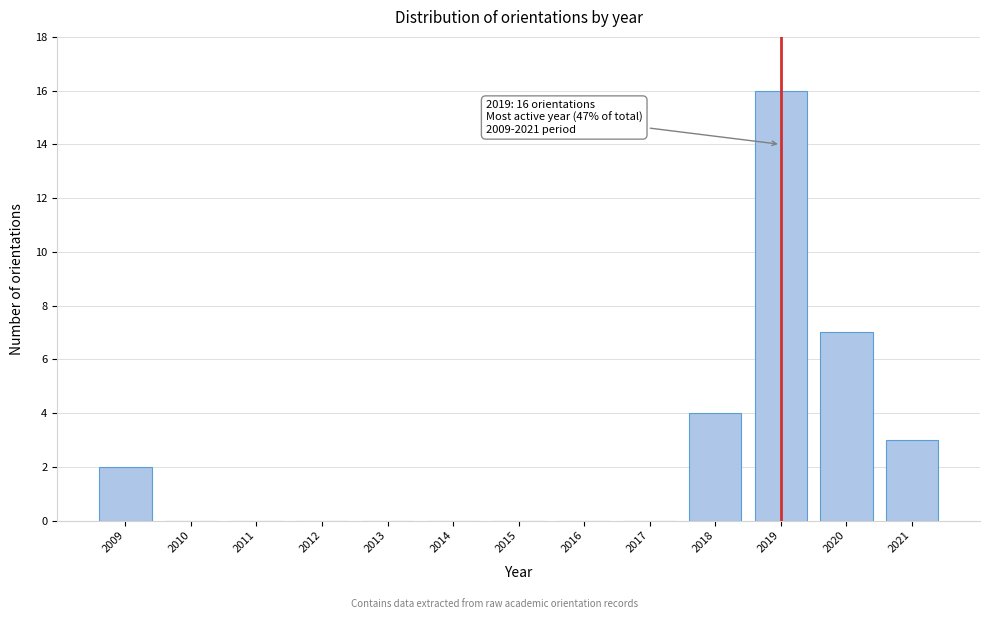

Reading left to right, list all the values displayed in this chart.

2009=2	2010=0	2011=0	2012=0	2013=0	2014=0	2015=0	2016=0	2017=0	2018=4	2019=16	2020=7	2021=3